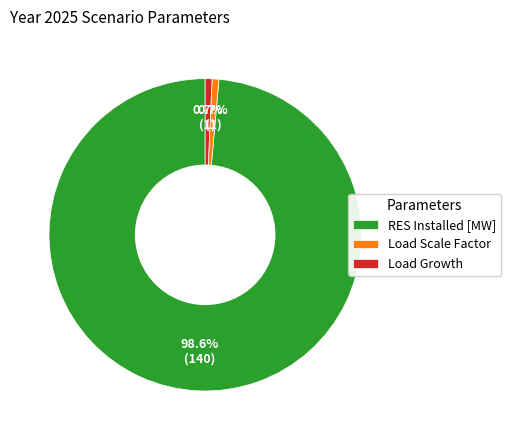

How many segments does this pie chart have?

3